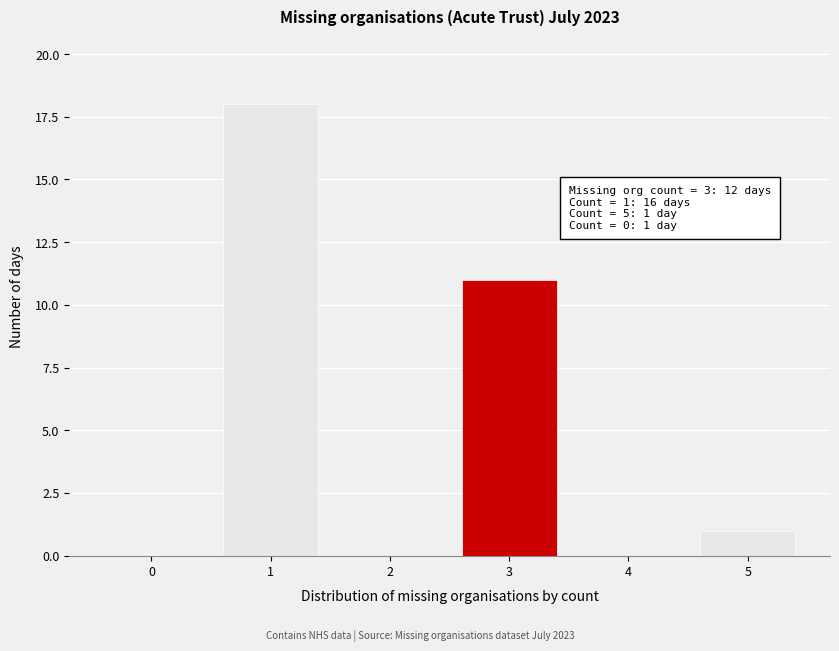

Reading left to right, extract all data points from this chart.

0=0	1=18	2=0	3=11	4=0	5=1